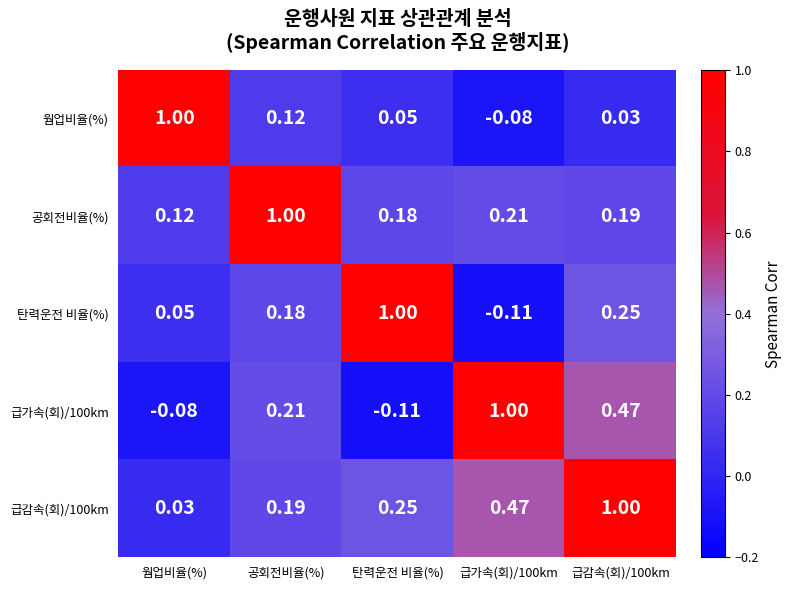

Is the value of 급감속(회)/100km at 급가속(회)/100km greater than the value of 웜업비율(%) at 웜업비율(%)?

No